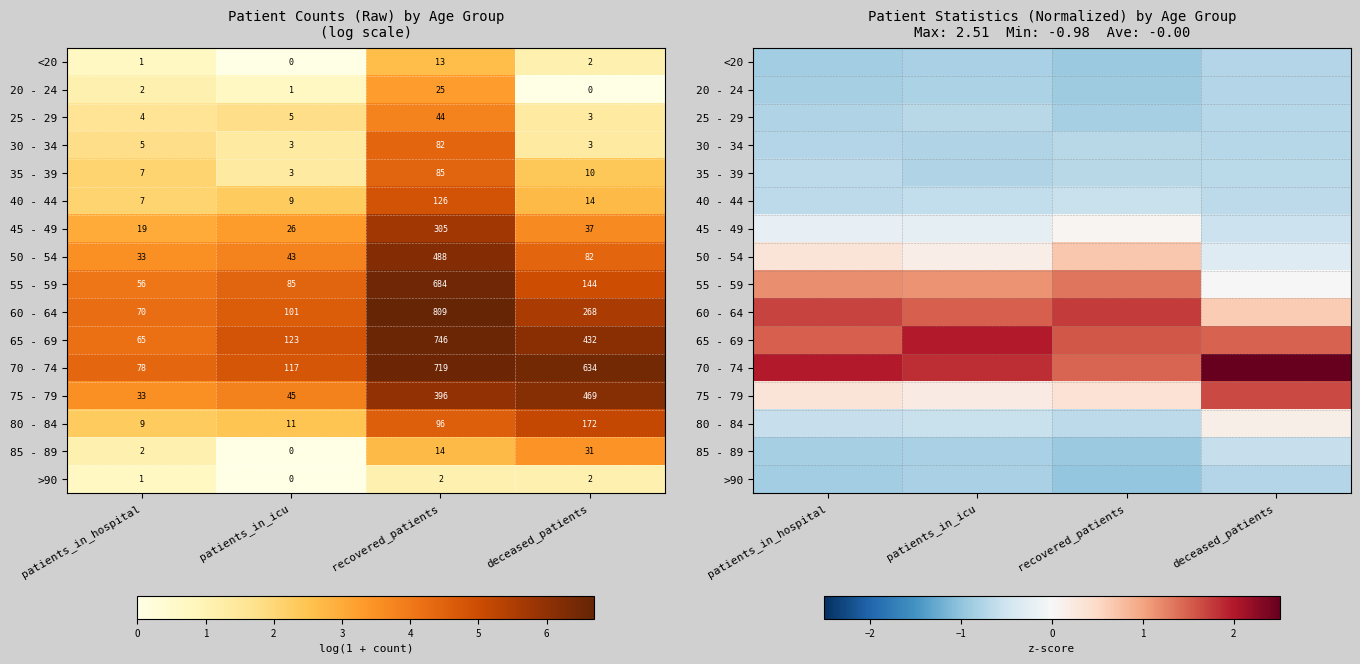

What is the lowest value of the 30 - 34 series?

-0.7